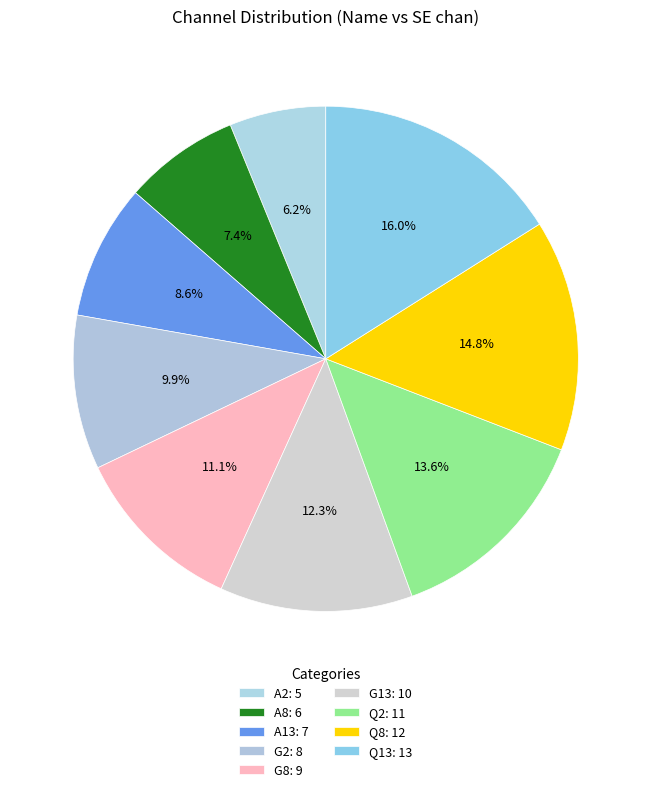

Which category has the smallest portion of the pie?

A2